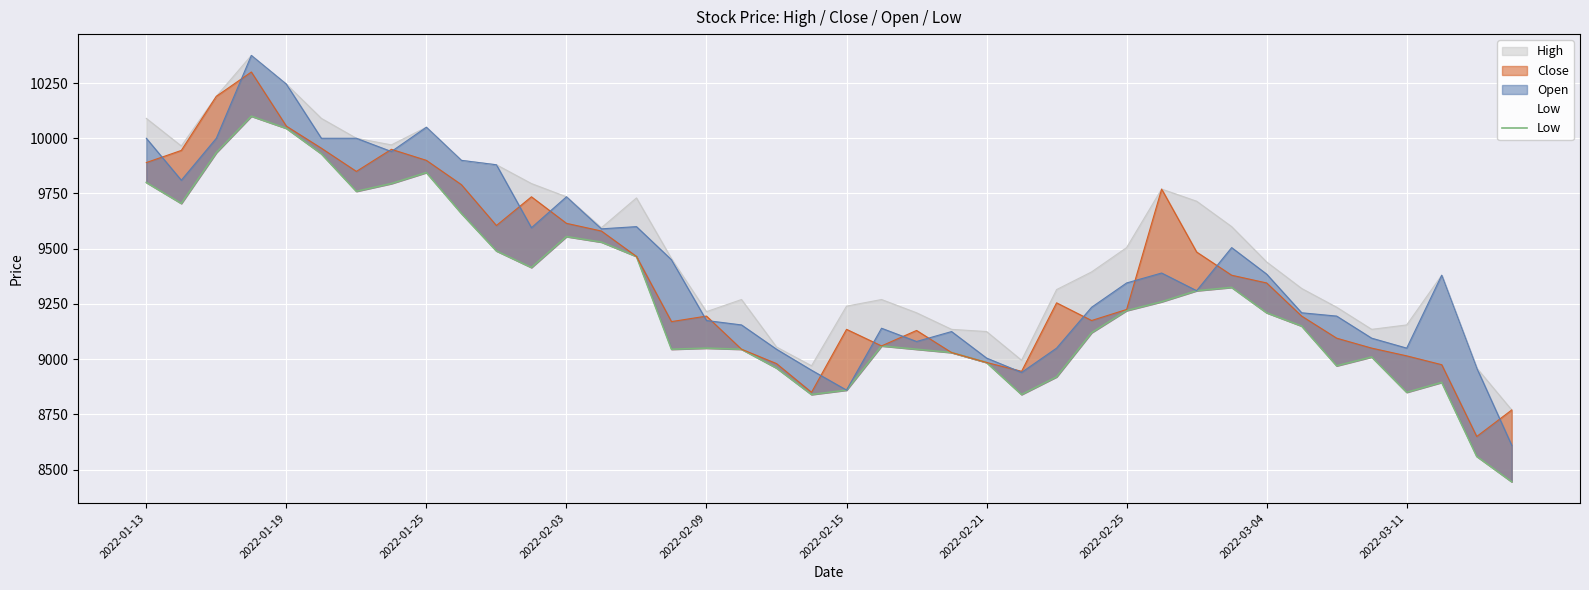

How many lines are shown in the chart?

1